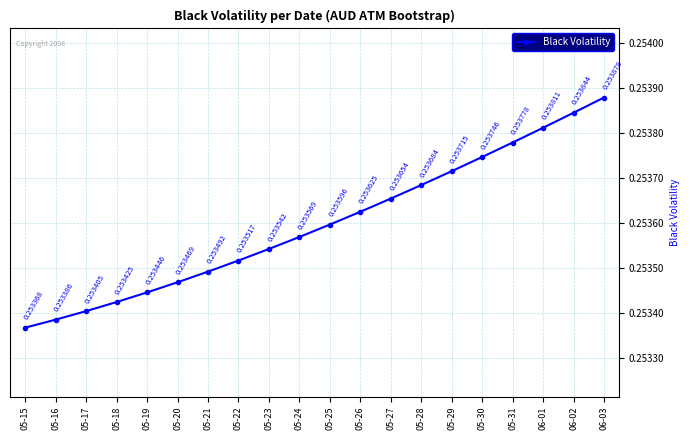

What is the sum of all values?

5.1